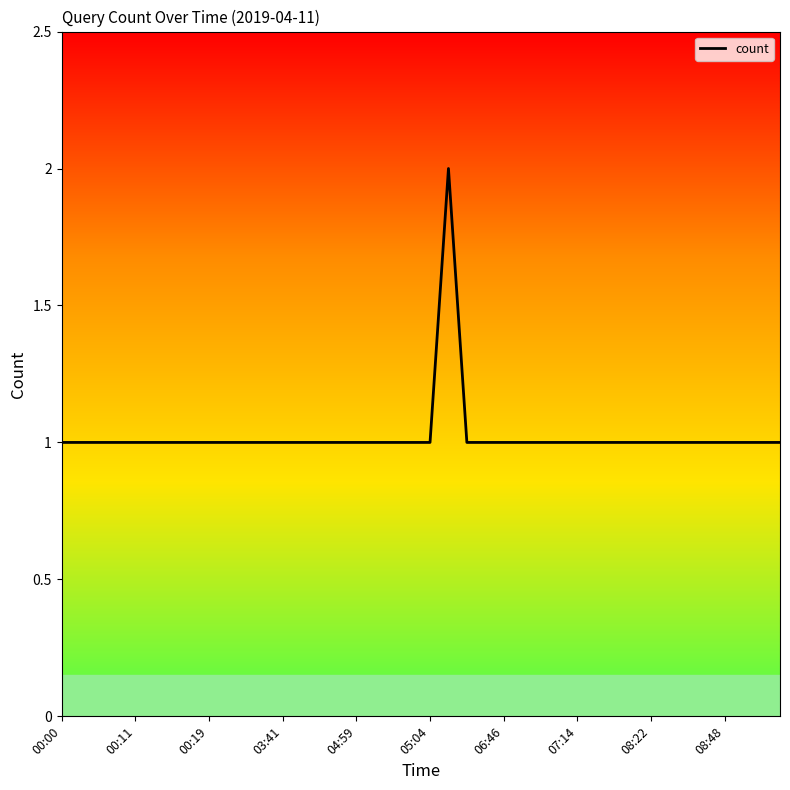

How many lines are shown in the chart?

1